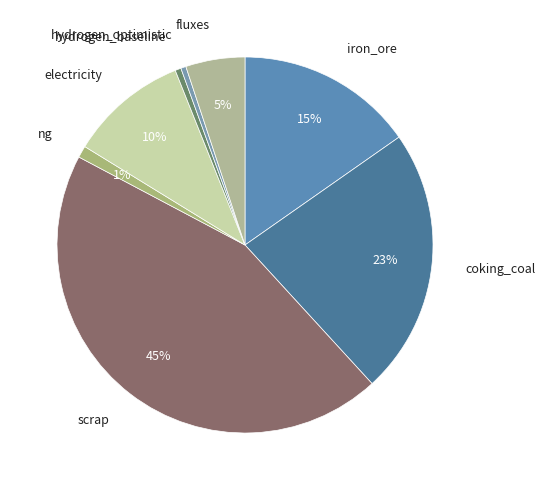

How many segments does this pie chart have?

8